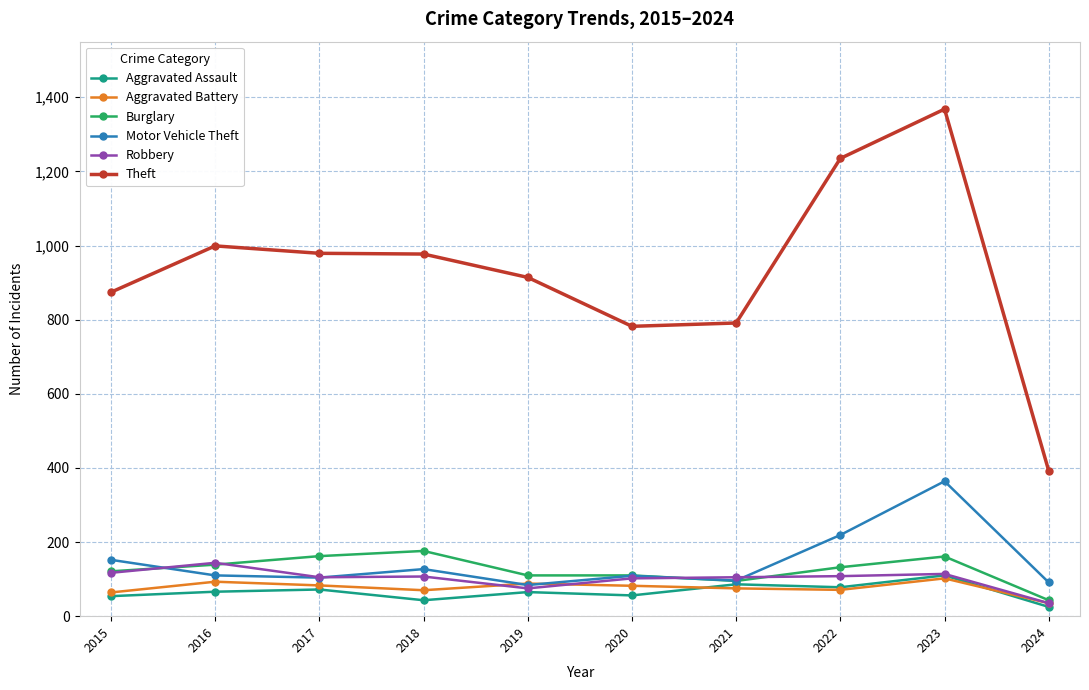

Is it true that Aggravated Battery equals 82 at 2020?

True